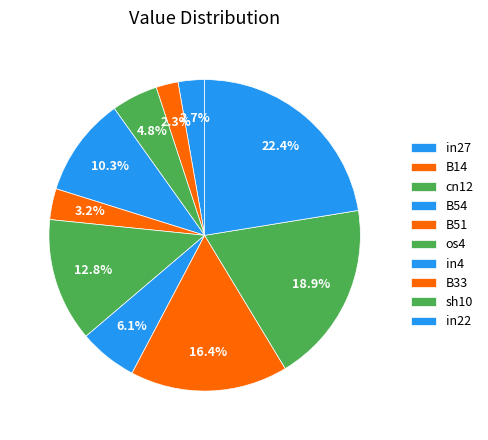

How many segments does this pie chart have?

10